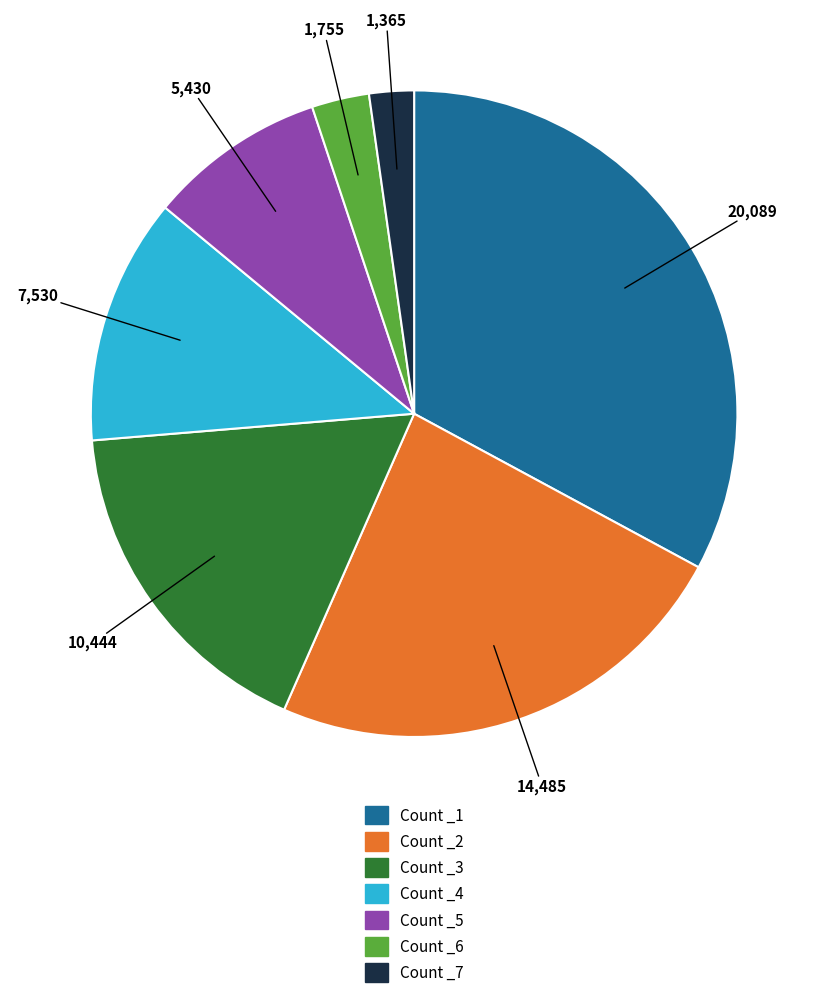

Is there a majority slice in this chart?

No